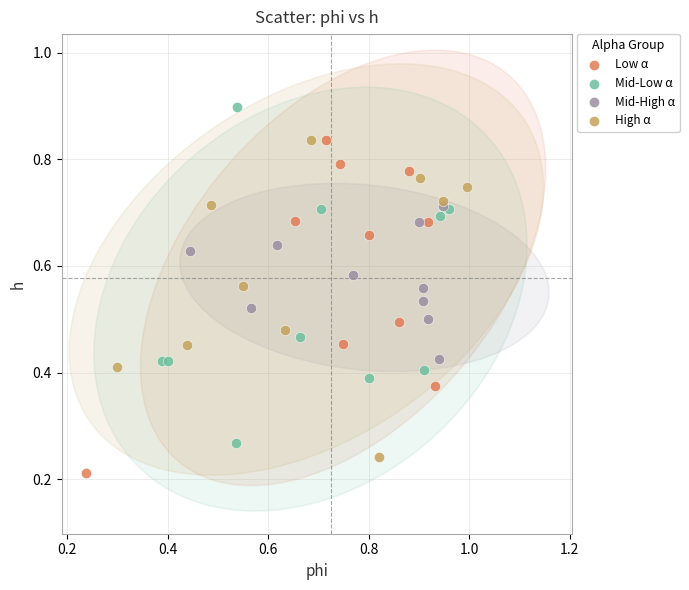

Which series contains the highest Y value?

Mid-Low α